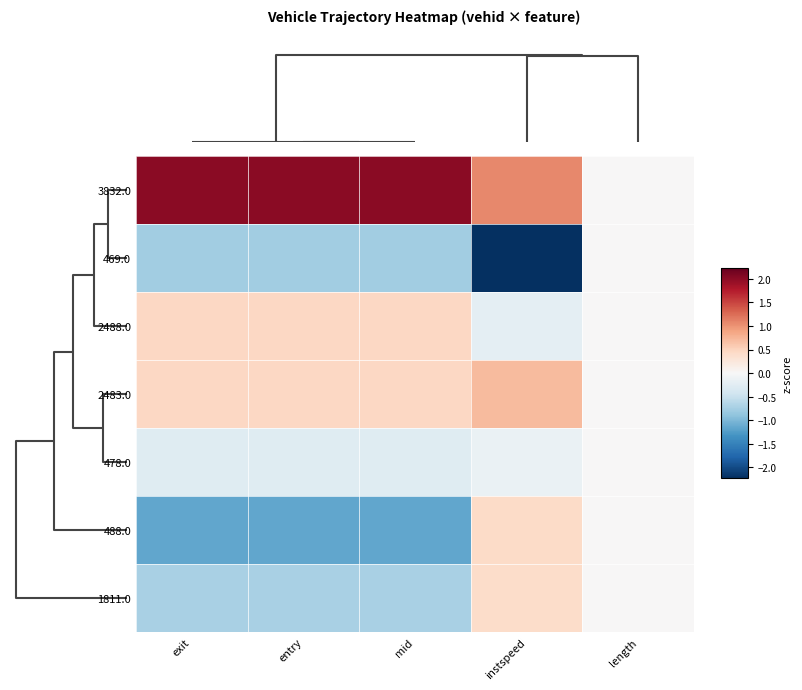

At entry, list the series in order from largest to smallest.

3832.0, 2483.0, 2488.0, 478.0, 1811.0, 469.0, 488.0